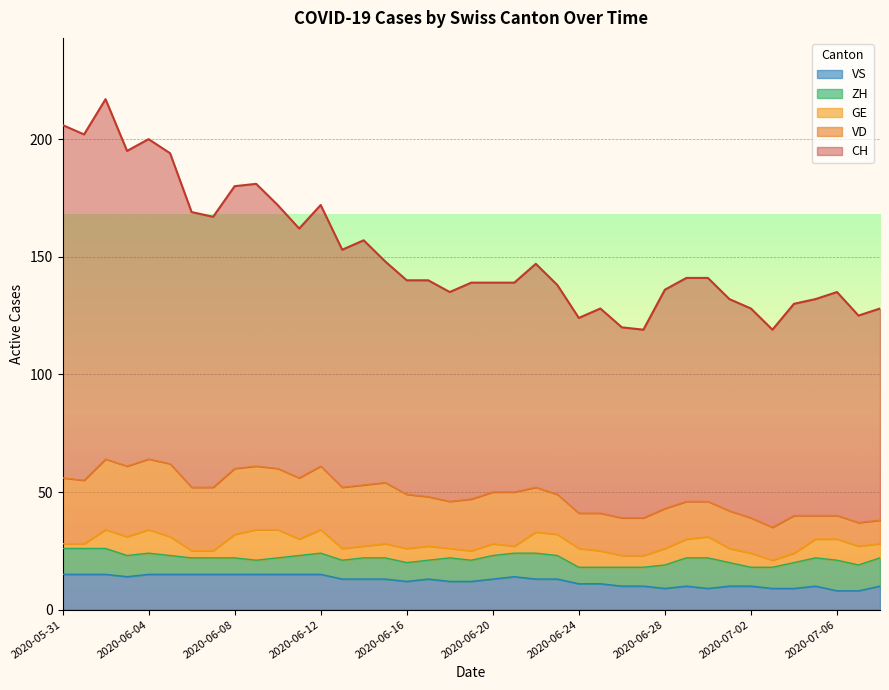

What is the difference between the maximum and minimum values in the VD series?

21